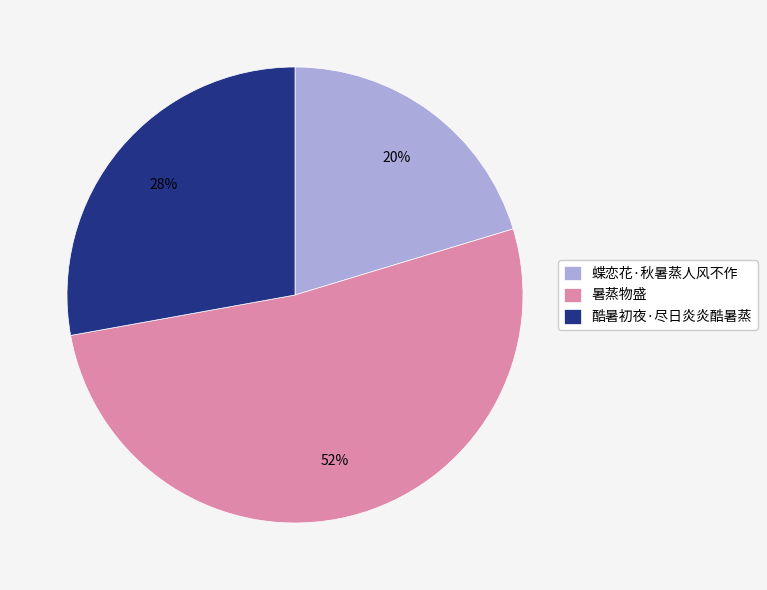

How many slices are in this pie chart?

3